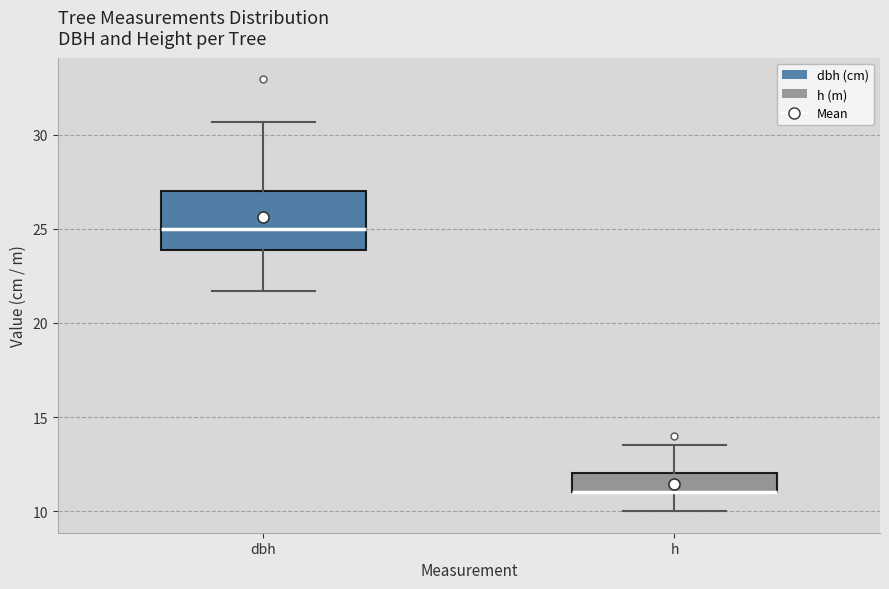

Comparing the boxes themselves (not the whiskers), which one is the tallest?

dbh